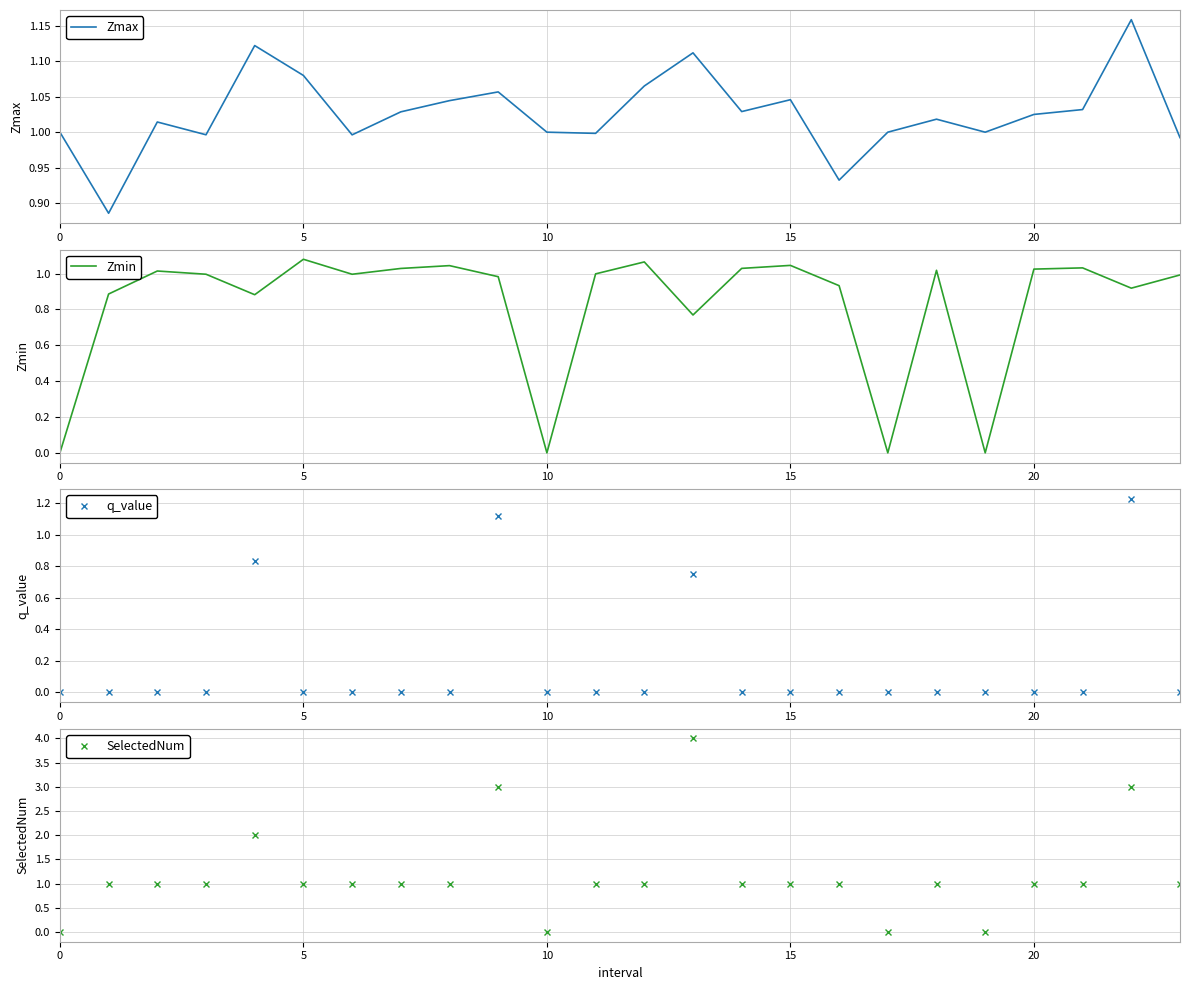

How many lines are shown in the chart?

4